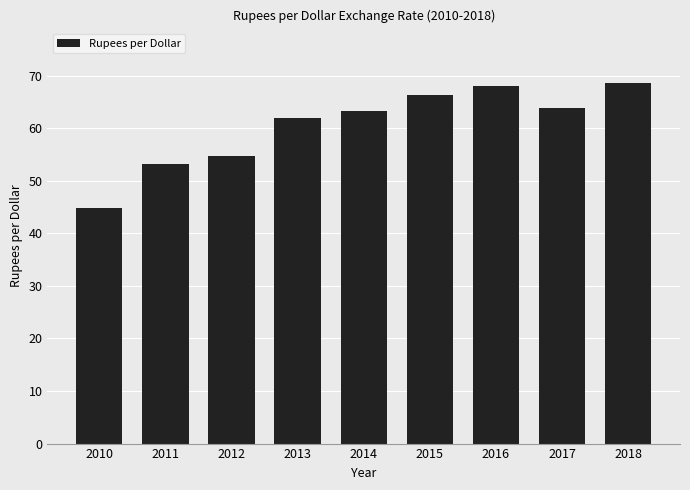

Does the chart contain any negative values?

No